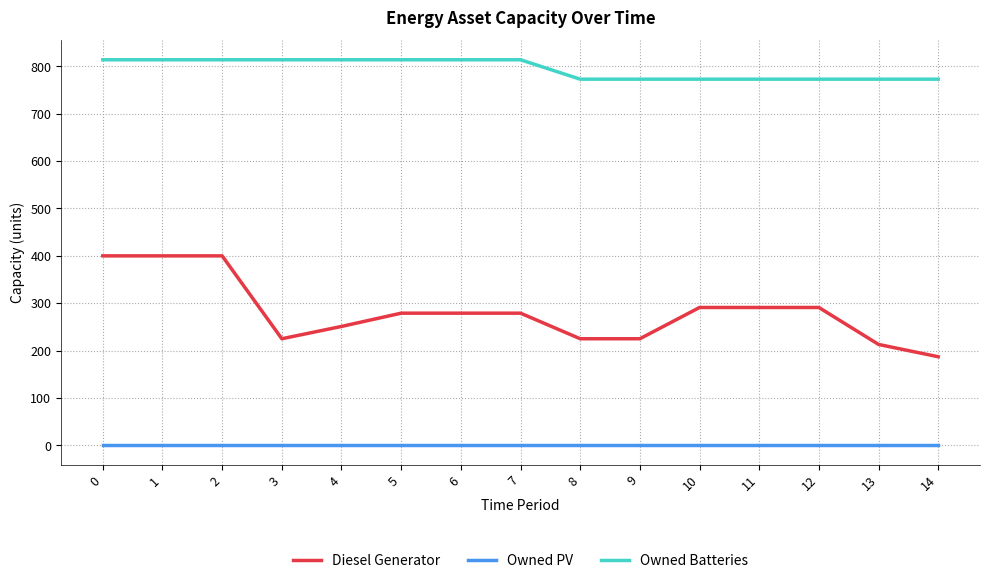

The Owned Batteries series shows 773 at 12. True or false?

True